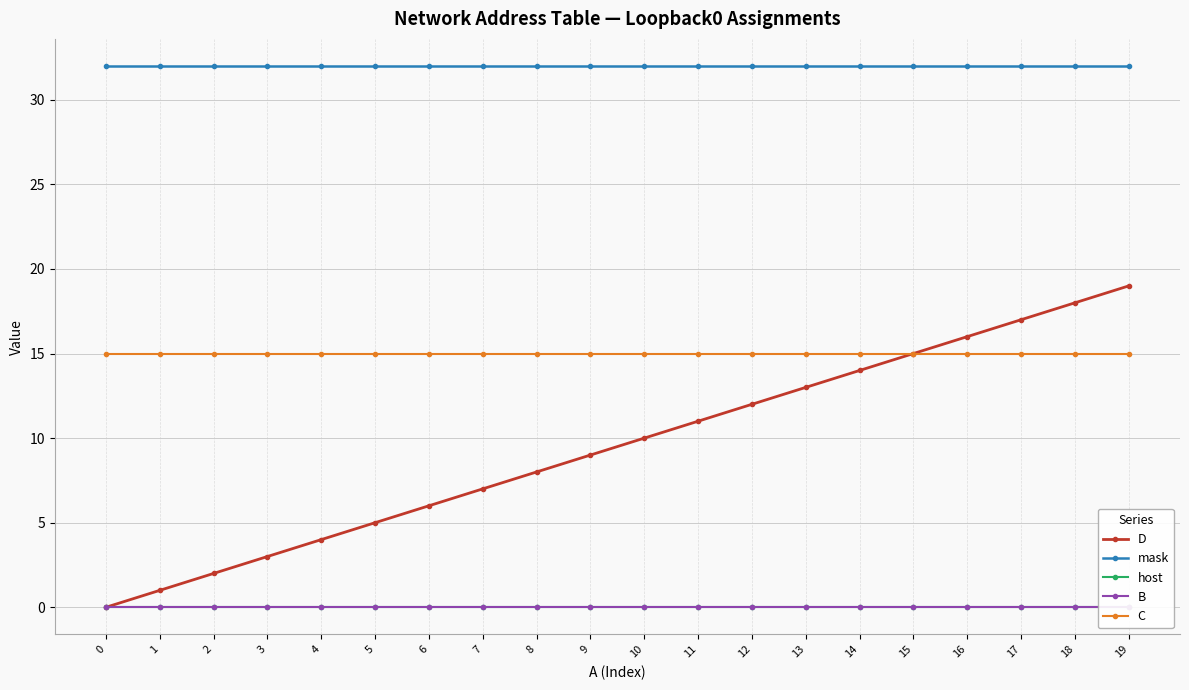

True or false: host and B intersect in this chart.

False